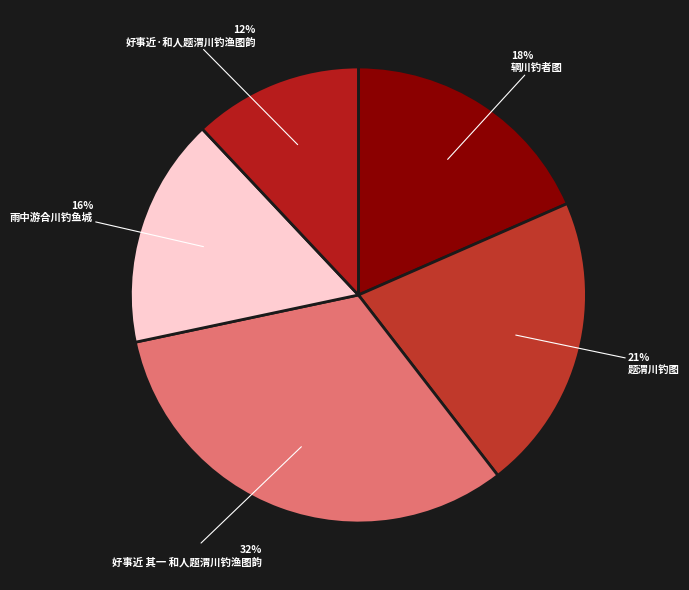

Which slice is the largest?

好事近 其一 和人题渭川钓渔图韵